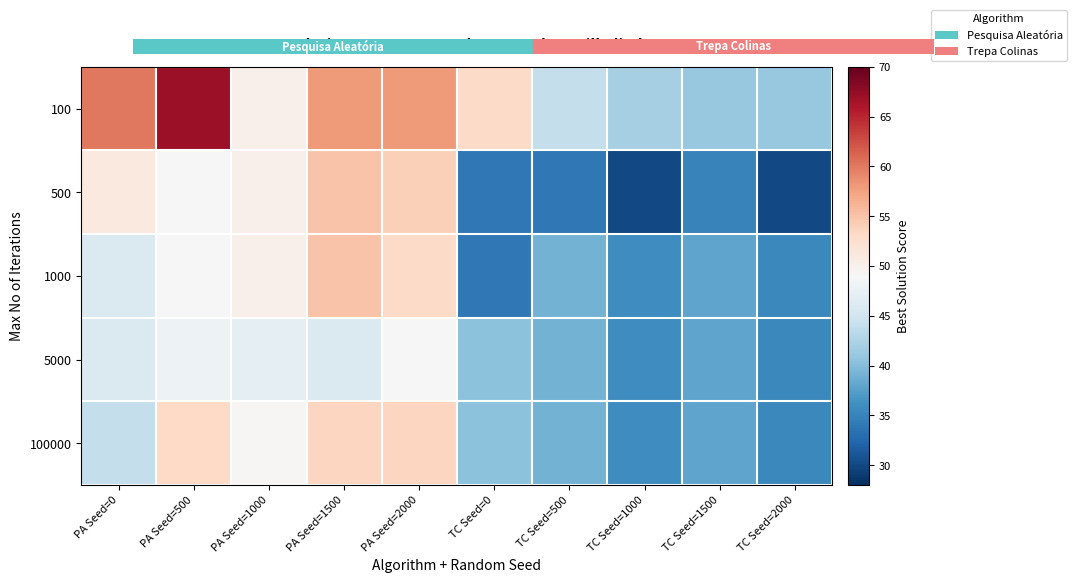

Reading left to right, list all the values displayed in this chart.

100: PA Seed=0=60.0	PA Seed=500=67.0	PA Seed=1000=50.0	PA Seed=1500=58.0	PA Seed=2000=58.0	TC Seed=0=53.0	TC Seed=500=44.0	TC Seed=1000=42.0	TC Seed=1500=41.0	TC Seed=2000=41.0
500: PA Seed=0=51.0	PA Seed=500=49.0	PA Seed=1000=50.0	PA Seed=1500=55.0	PA Seed=2000=54.0	TC Seed=0=34.0	TC Seed=500=34.0	TC Seed=1000=30.0	TC Seed=1500=35.0	TC Seed=2000=30.0
1000: PA Seed=0=46.0	PA Seed=500=49.0	PA Seed=1000=50.0	PA Seed=1500=55.0	PA Seed=2000=53.0	TC Seed=0=34.0	TC Seed=500=39.0	TC Seed=1000=36.0	TC Seed=1500=38.0	TC Seed=2000=35.5
5000: PA Seed=0=46.0	PA Seed=500=48.0	PA Seed=1000=47.0	PA Seed=1500=46.0	PA Seed=2000=49.0	TC Seed=0=40.3	TC Seed=500=39.0	TC Seed=1000=36.0	TC Seed=1500=38.0	TC Seed=2000=35.5
100000: PA Seed=0=44.0	PA Seed=500=53.2	PA Seed=1000=49.2	PA Seed=1500=53.5	PA Seed=2000=53.5	TC Seed=0=40.3	TC Seed=500=39.0	TC Seed=1000=36.0	TC Seed=1500=38.0	TC Seed=2000=35.5